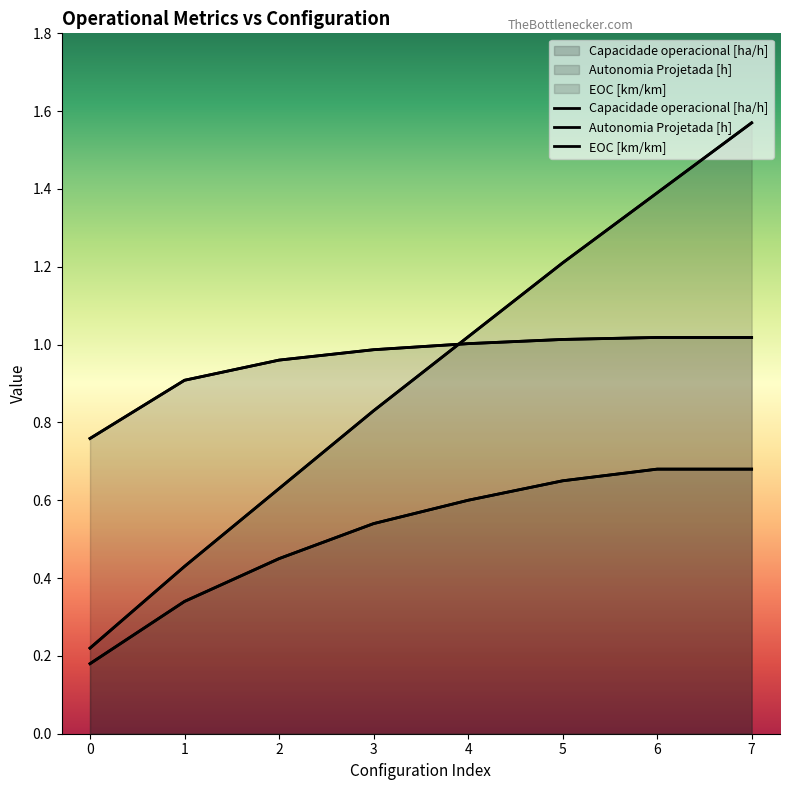

True or false: Capacidade operacional [ha/h] has more than 2 points higher than both neighbors.

False